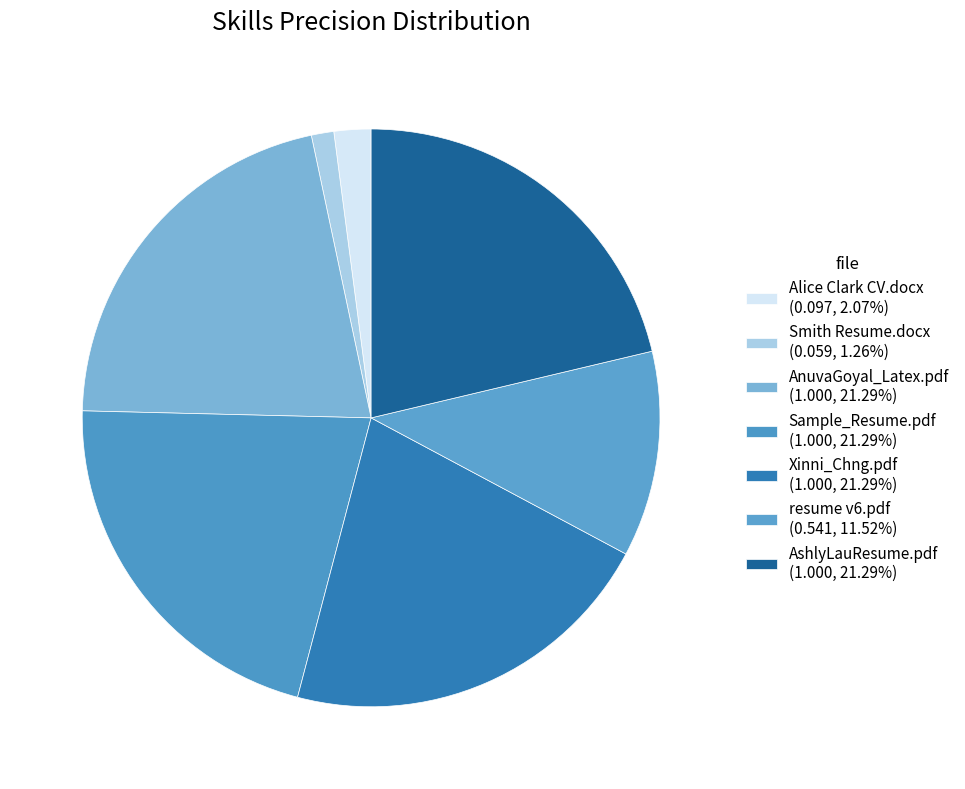

Is it true that Alice Clark CV.docx is 2% of the pie?

True